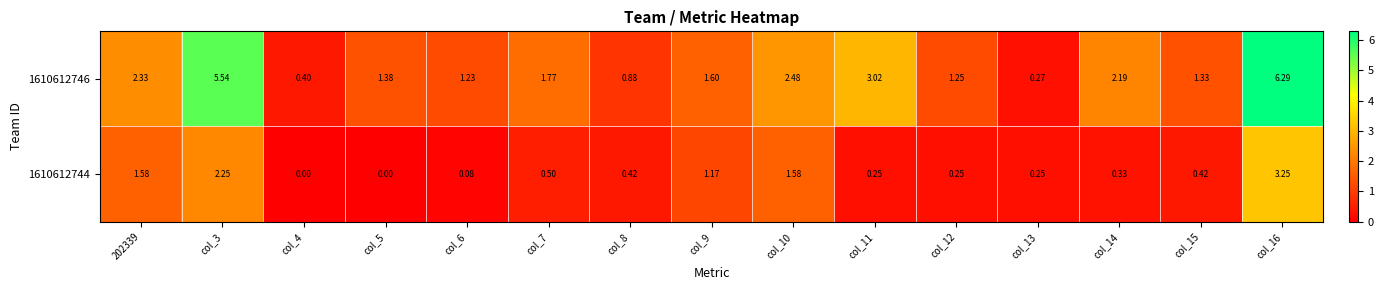

Count the number of categories in the chart.

15